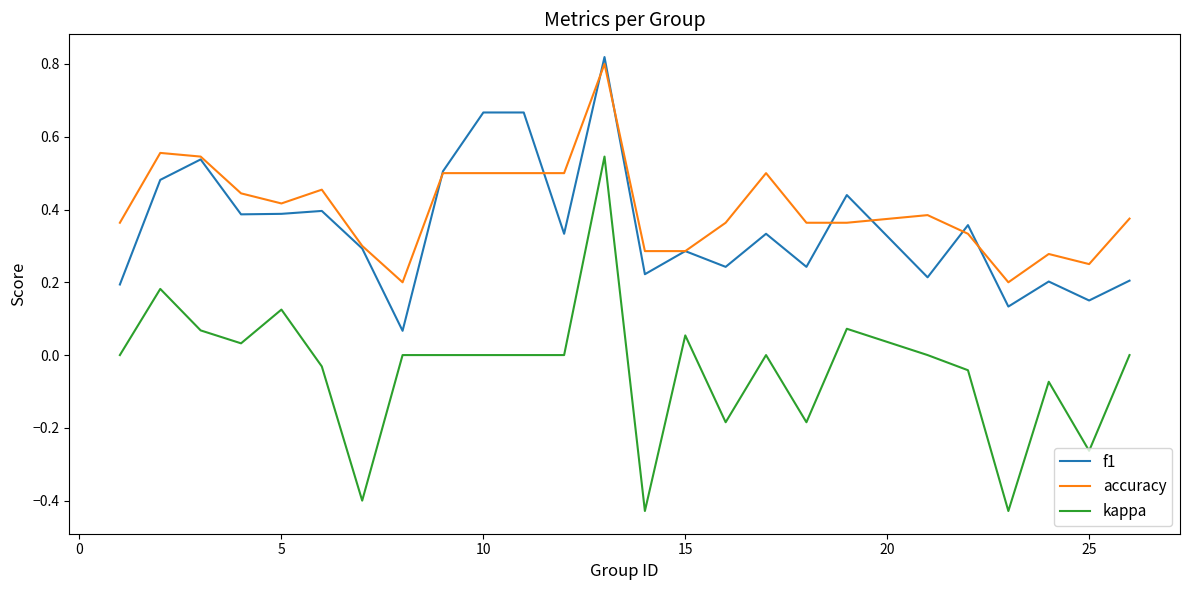

True or false: kappa and f1 cross at least once.

False